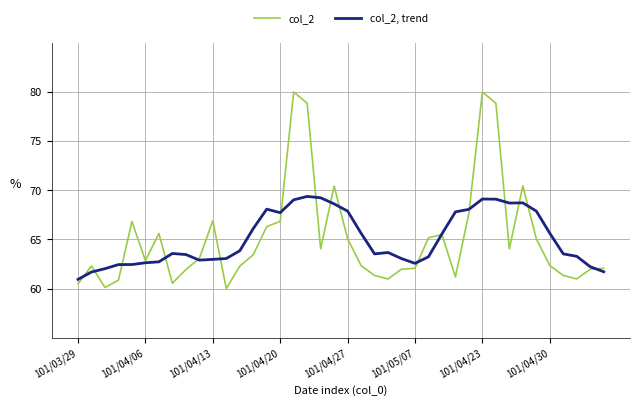

At how many categories does at least one series exceed 79?

2